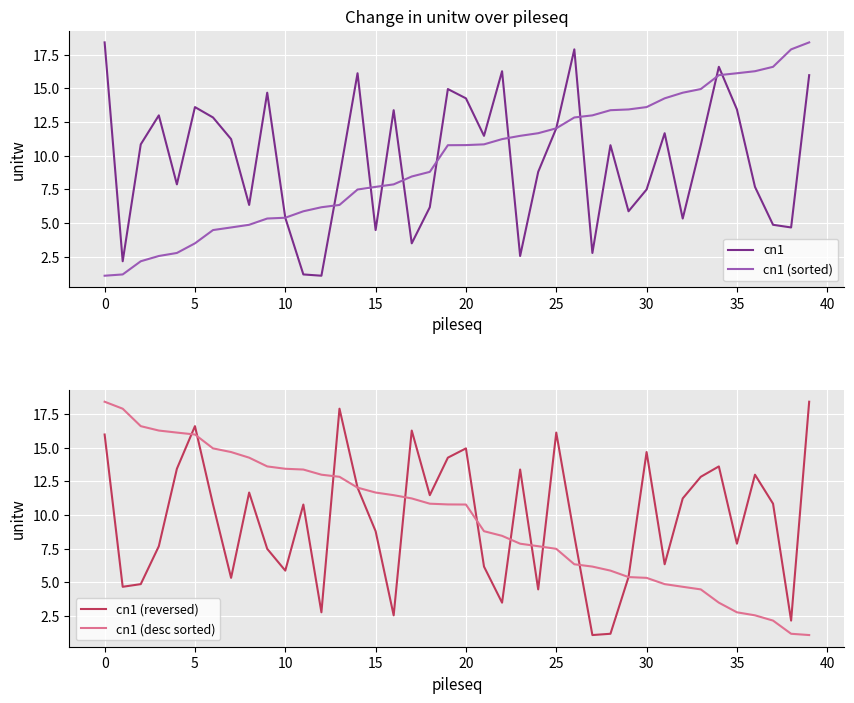

How many categories are shown in the chart?

40